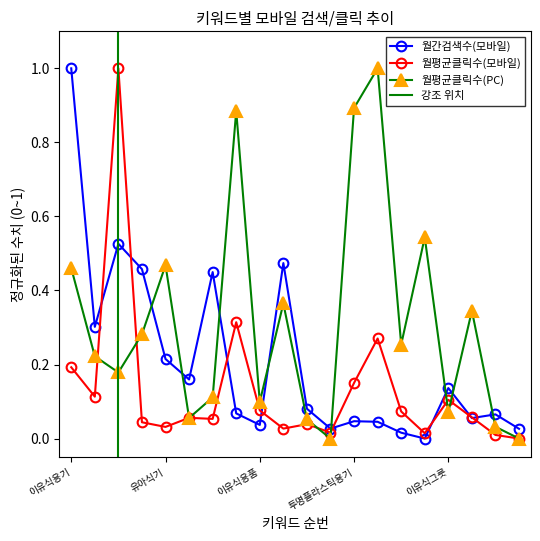

The value of 월평균클릭수(PC) at 이유식그릇 is 0.1. True or false?

True